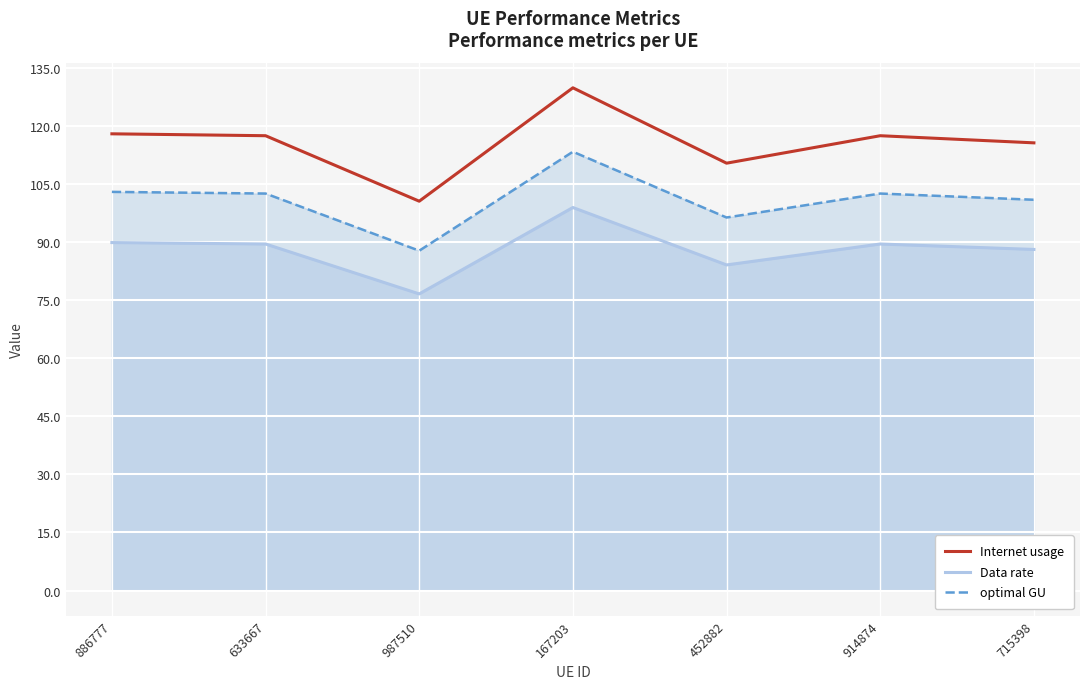

Count the number of data series in this chart.

3